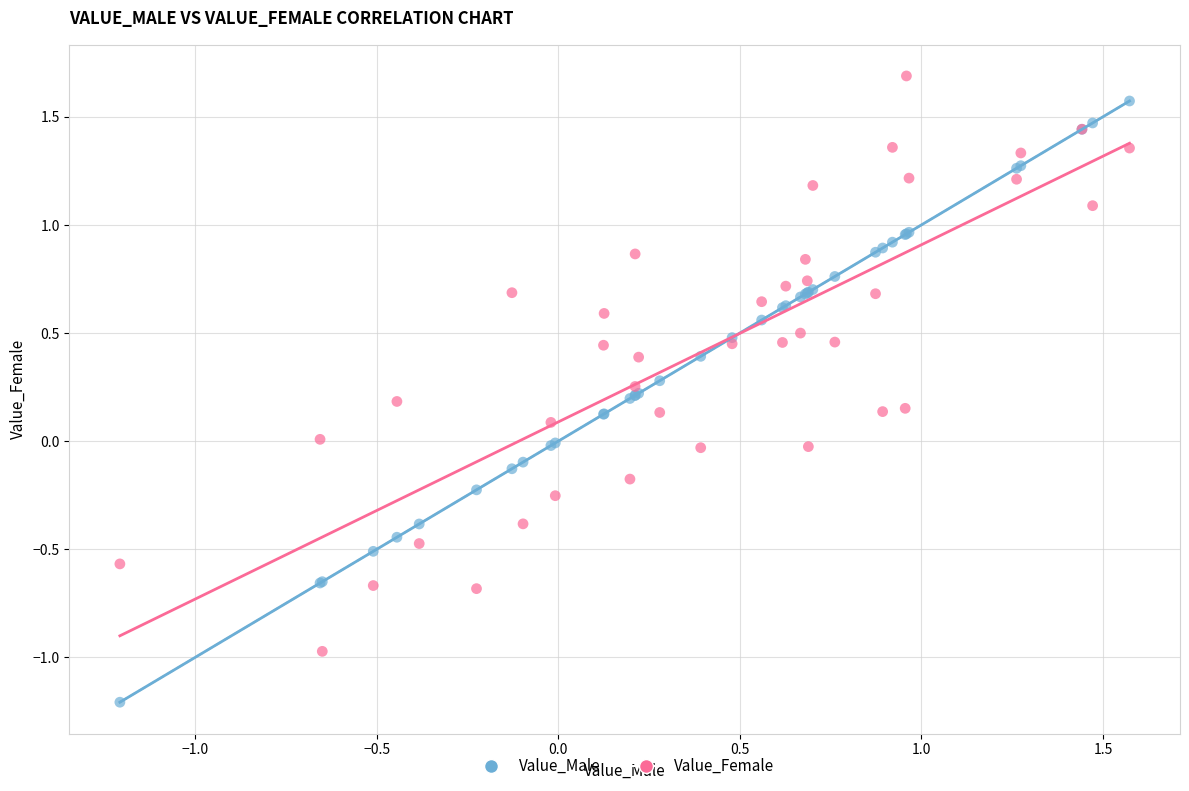

Which series reaches the minimum Y coordinate?

Value_Male